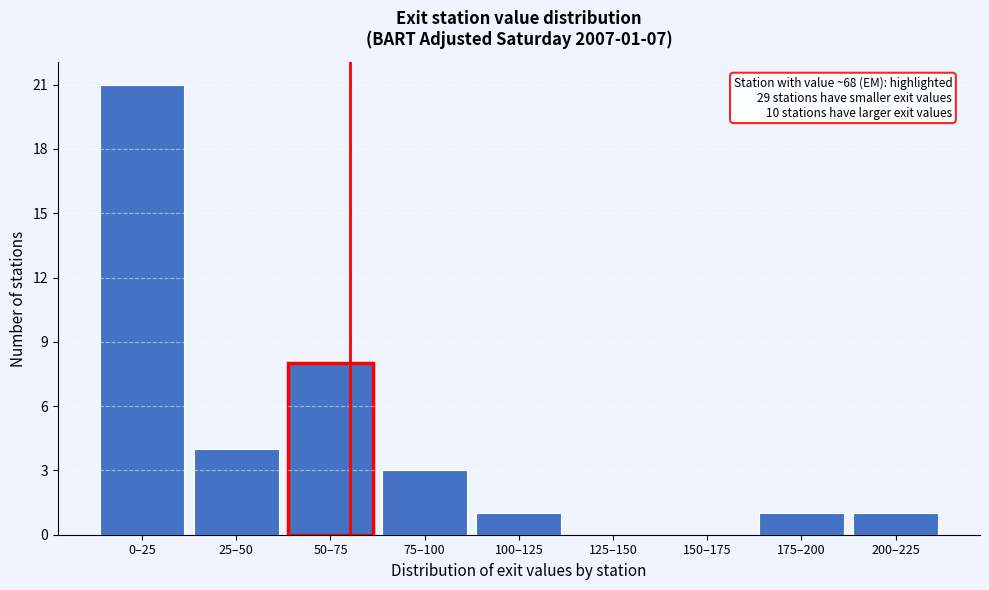

Reading right to left, transcribe all the data shown in this chart.

200–225=1	175–200=1	150–175=0	125–150=0	100–125=1	75–100=3	50–75=8	25–50=4	0–25=21